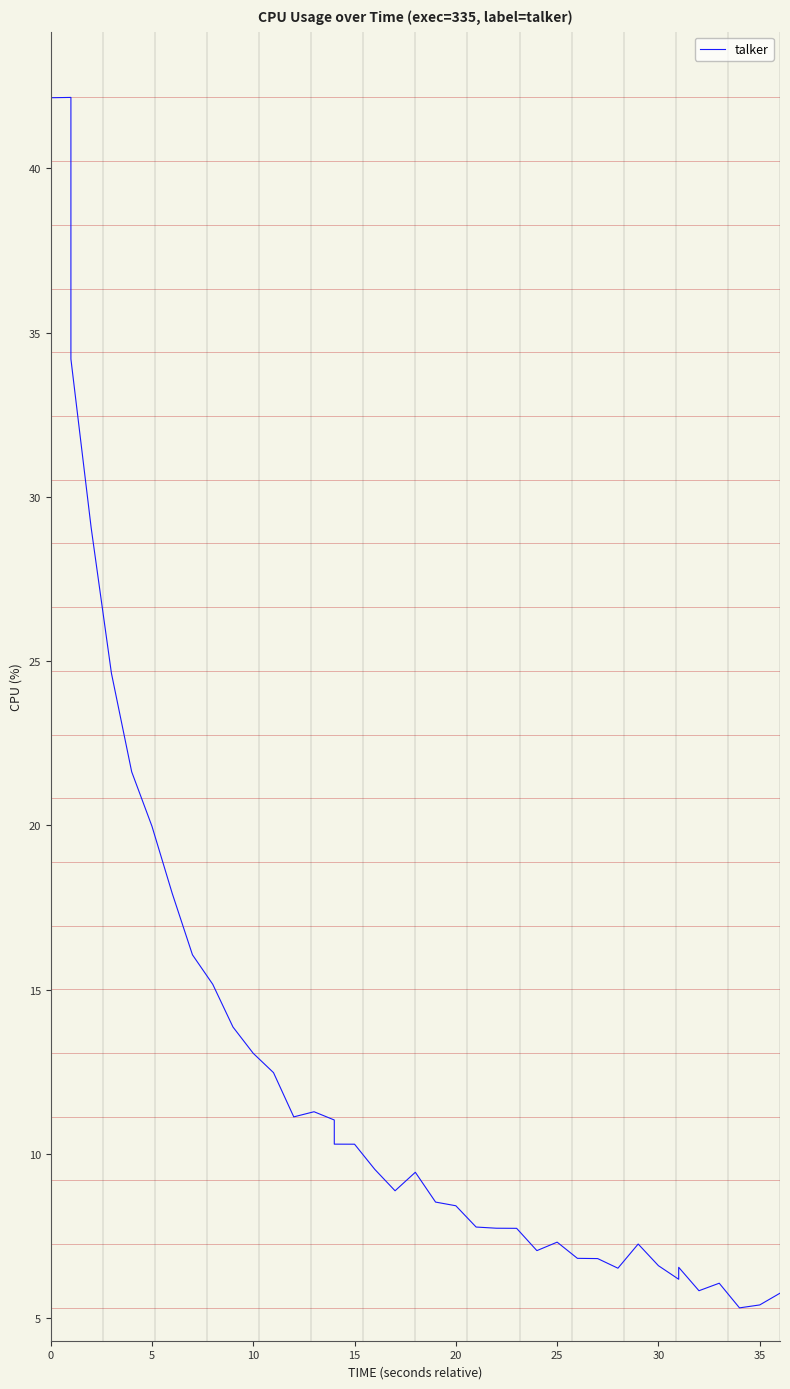

What is the value of the 10th point from the left?

15.2